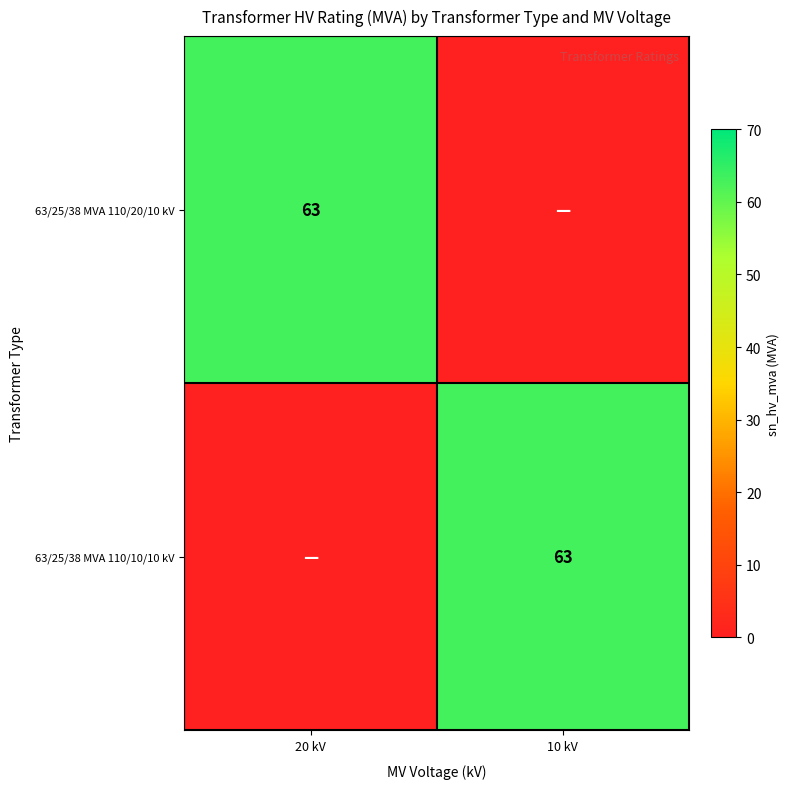

The value of 63/25/38 MVA 110/10/10 kV at 10 kV is 100. True or false?

False